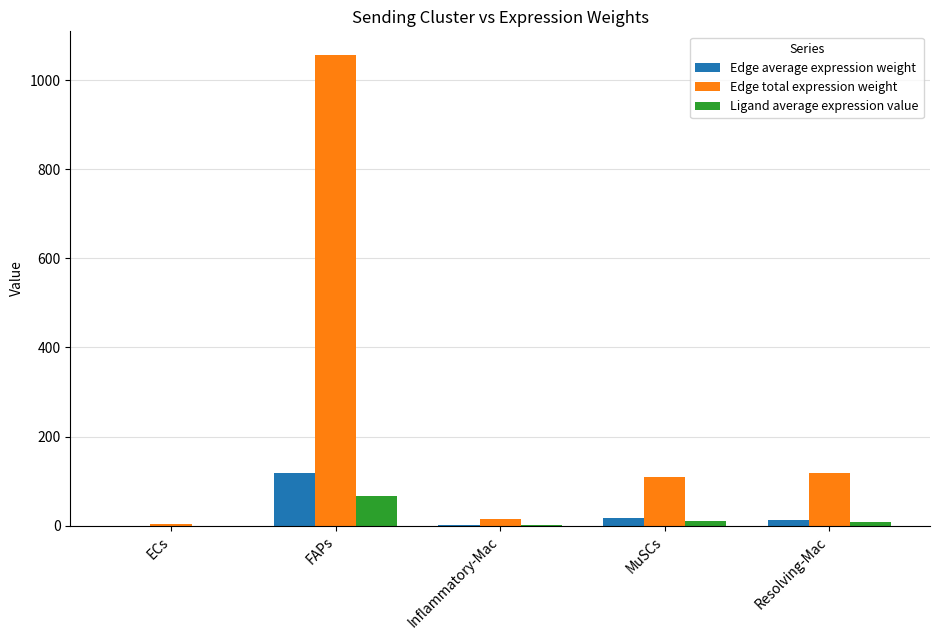

Which series changed the most between Inflammatory-Mac and Resolving-Mac?

Edge total expression weight